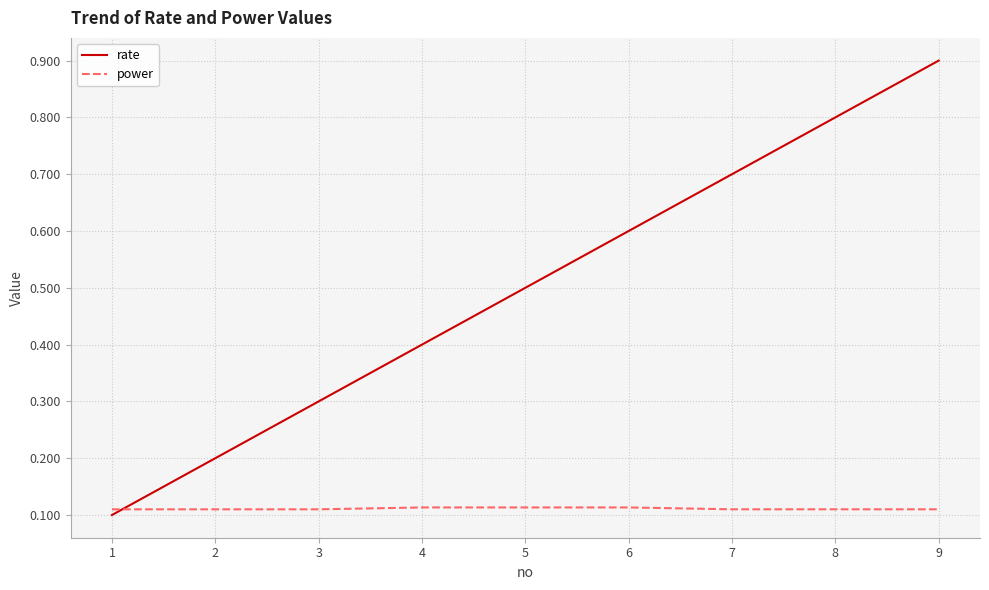

How many times do rate and power cross each other?

1